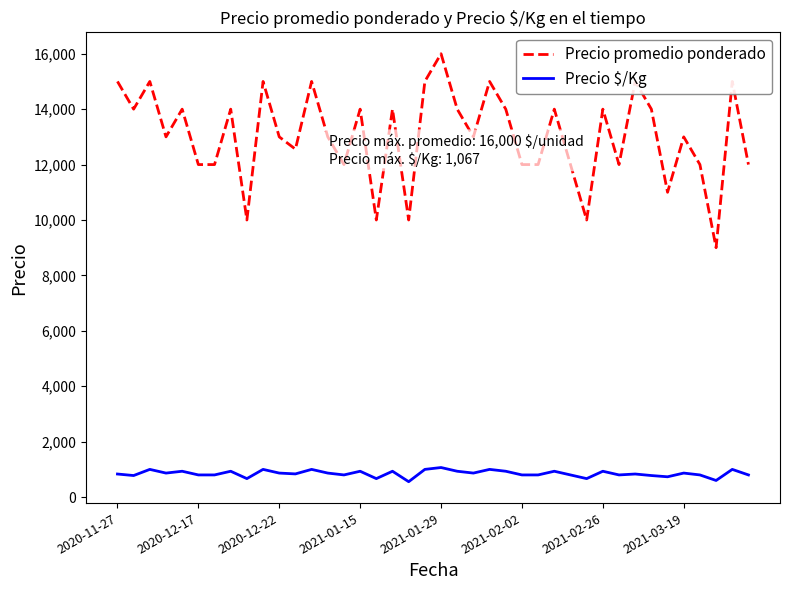

True or false: Precio promedio ponderado and Precio $/Kg cross at least once.

False